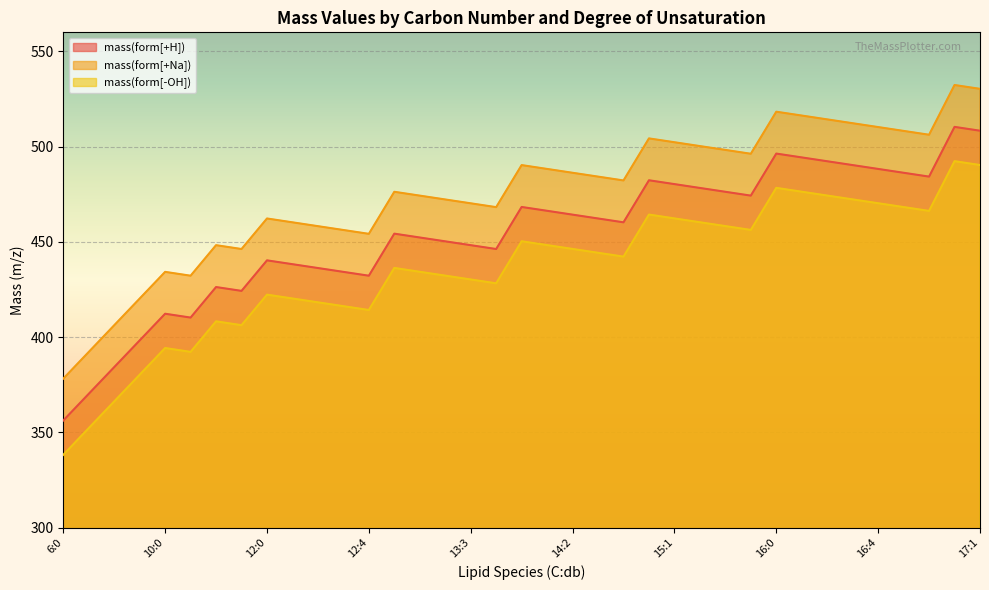

At which category is the sum across all series the highest?

17:0